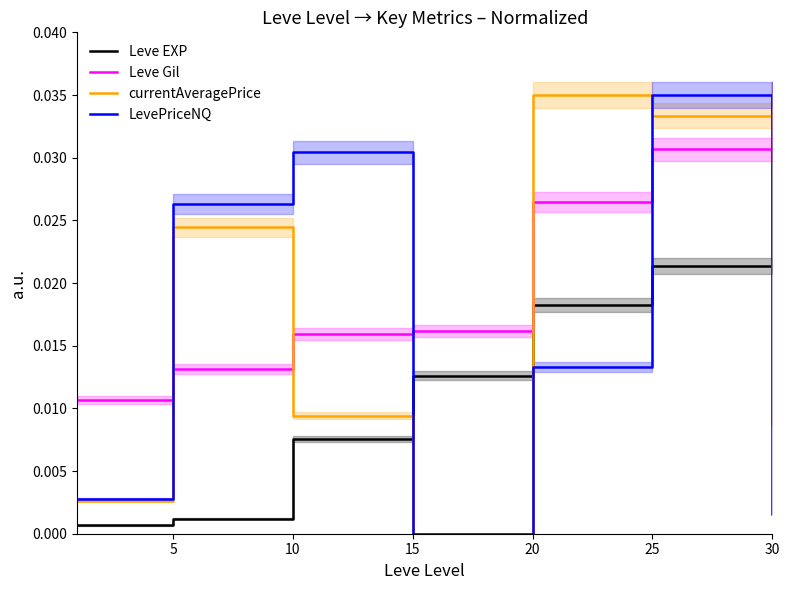

At which category does the chart reach its minimum across all series?

15